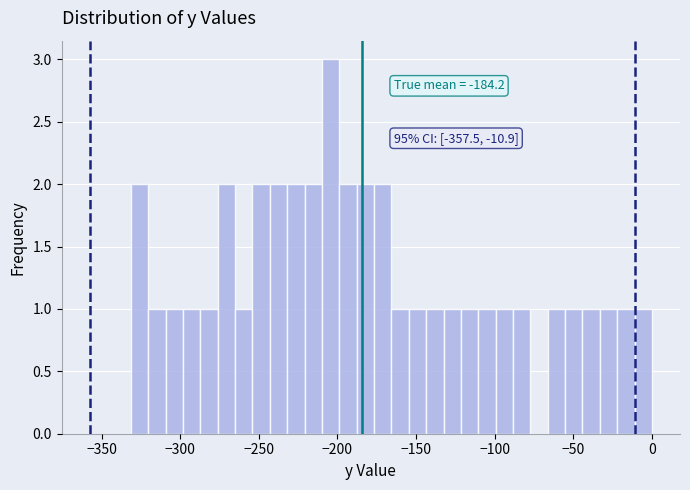

Around what value on the x-axis is the tallest bar? Give the approximate position of its centre, as read against the axis.

-205